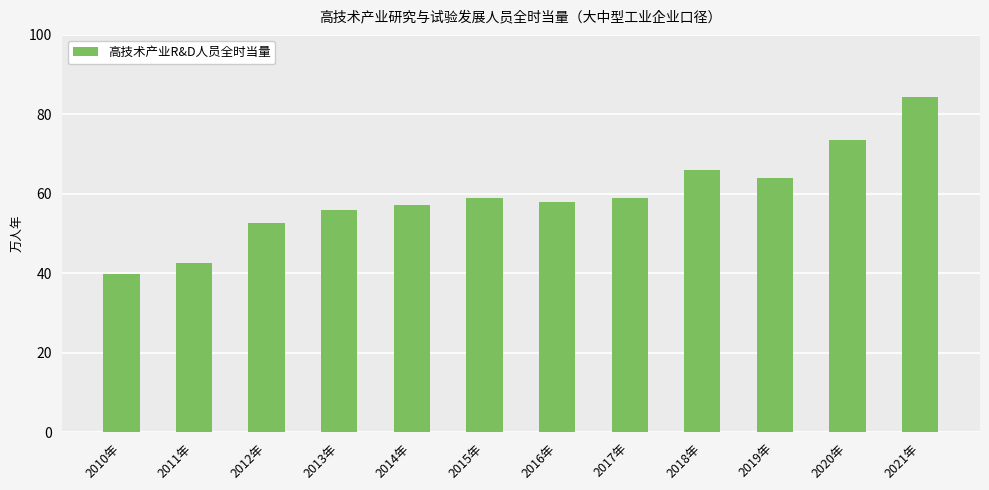

What is the difference between the maximum and minimum values?

44.5